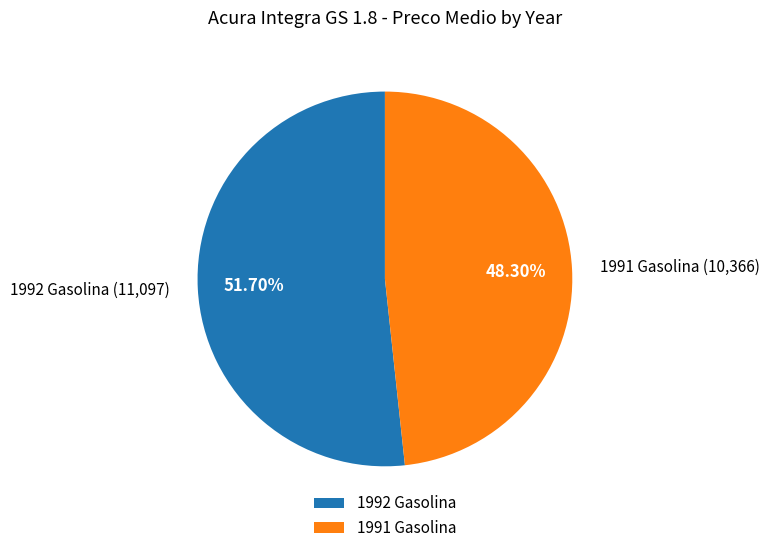

To the nearest percent, what is the combined percentage of 1991 Gasolina and 1992 Gasolina?

100%